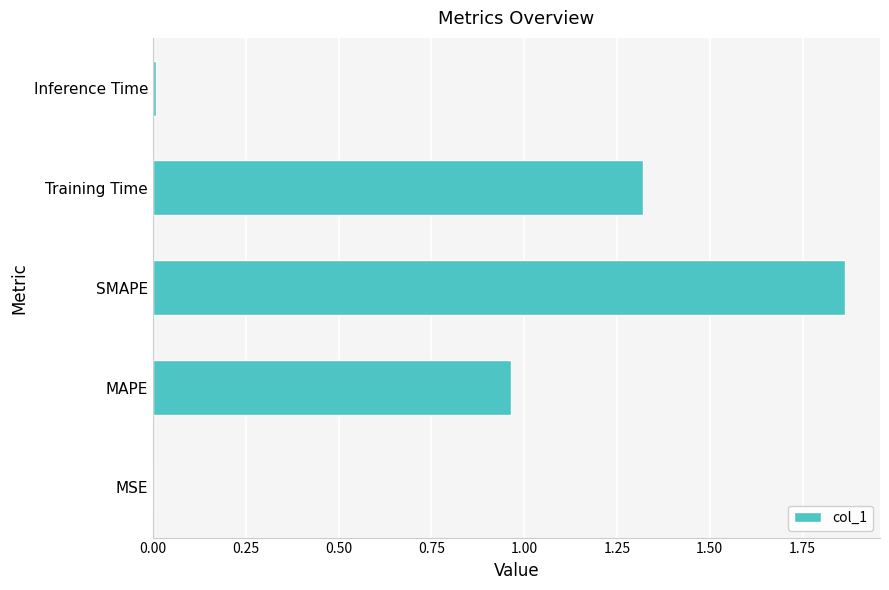

Which has a higher value, Training Time or MAPE?

Training Time